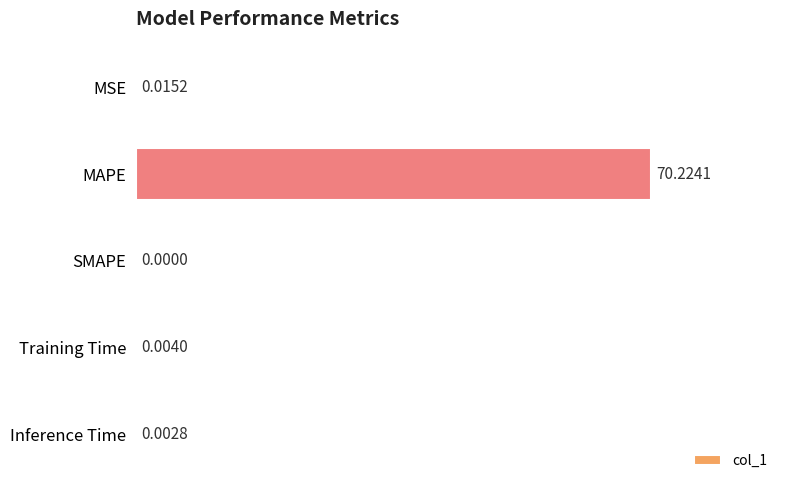

Count the number of values greater than 0.

4